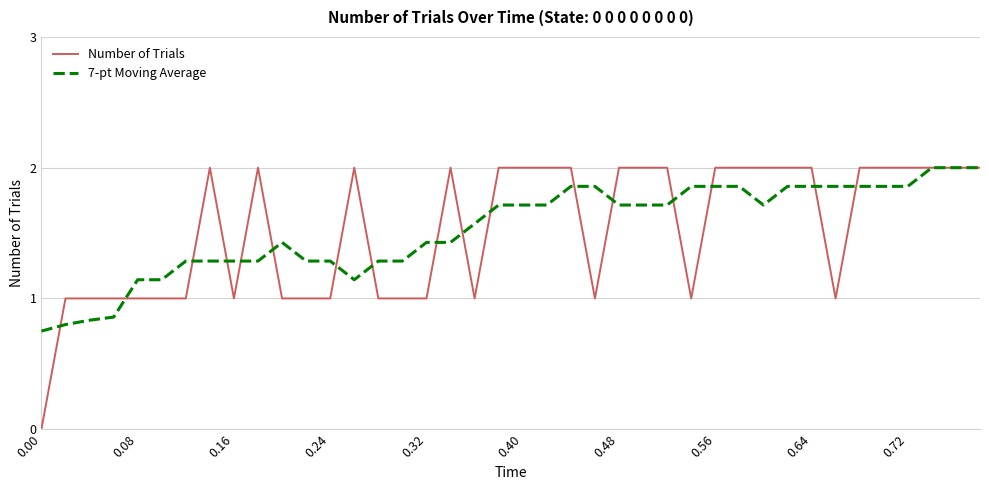

Which series has the widest spread of values?

Number of Trials